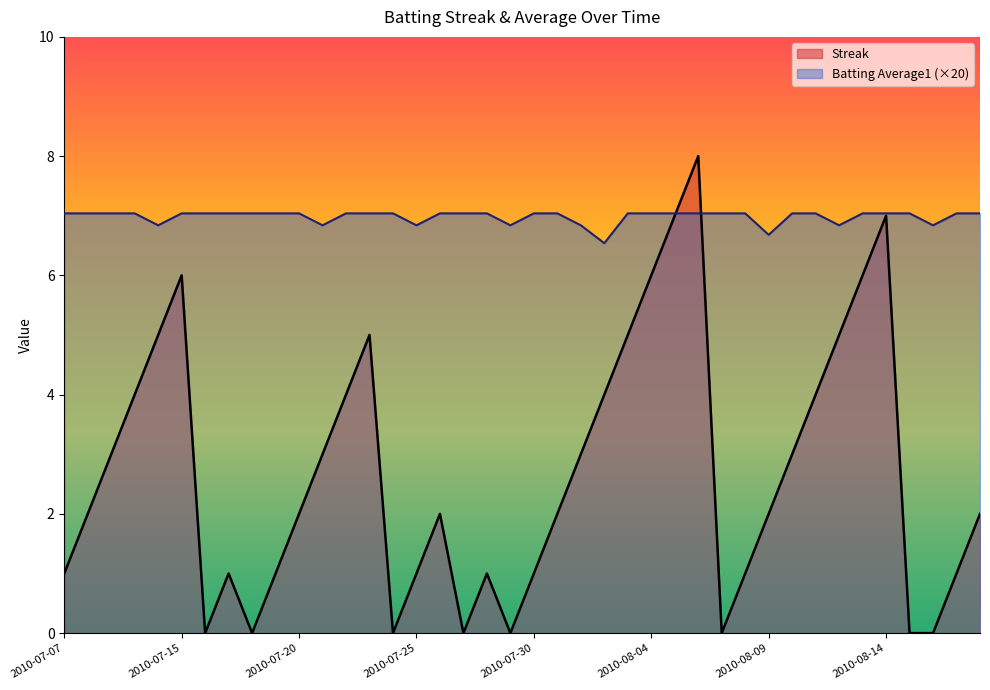

At how many categories does at least one series exceed 3?

40